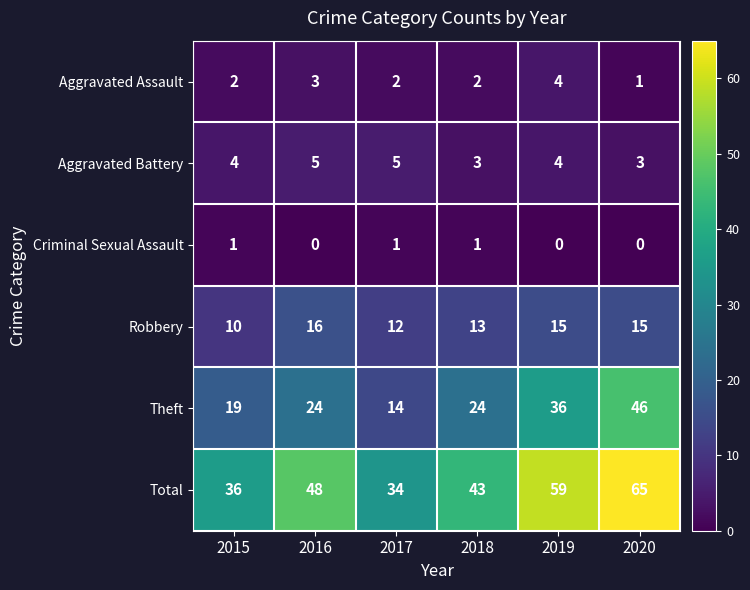

What is the total value across all series at 2015?

72